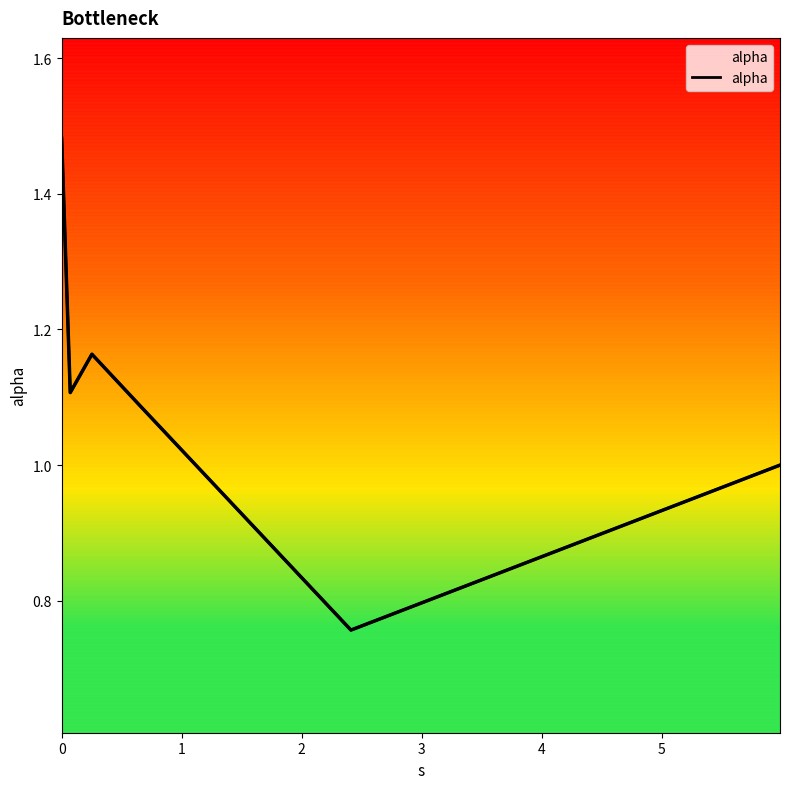

Does the chart have visible grid lines?

No